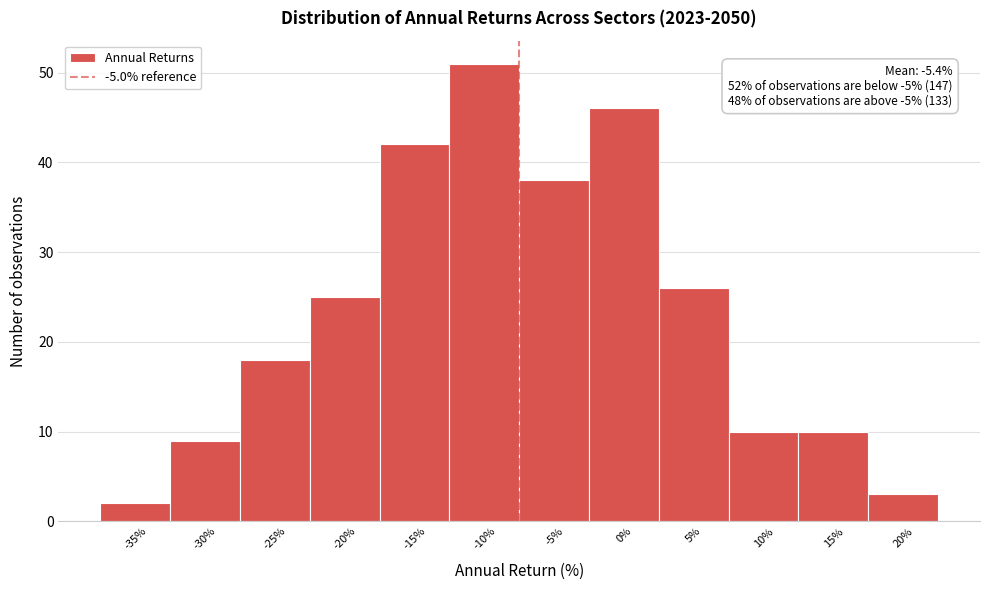

Reading left to right, transcribe all the data shown in this chart.

2	9	18	25	42	51	38	46	26	10	10	3